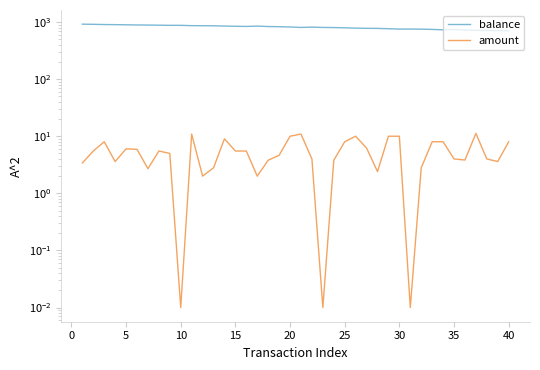

What is the spread (max minus min) of values at 20?

807.5